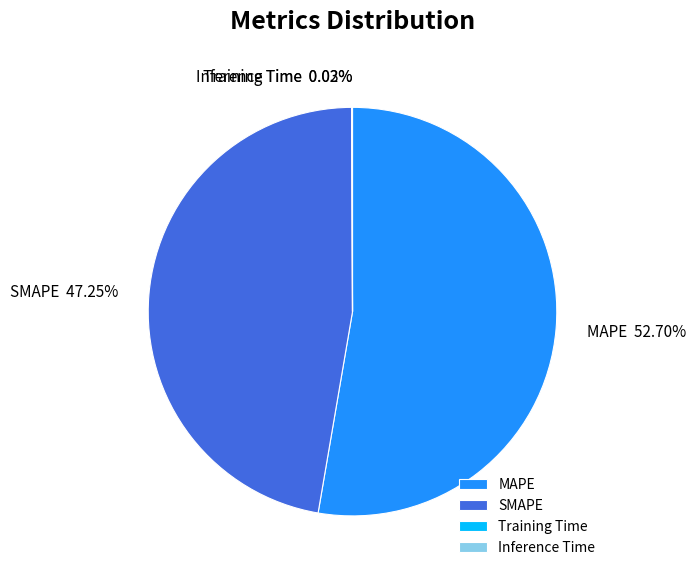

To the nearest percent, what is the difference between the largest and smallest slice percentages?

53%